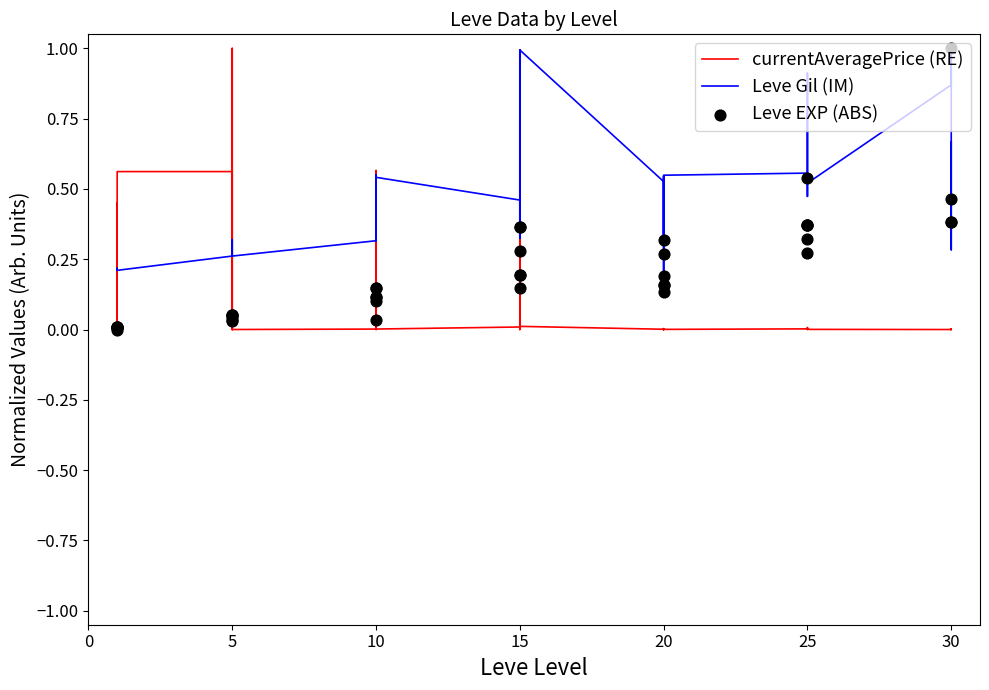

Which series has the widest spread of Y values?

currentAveragePrice (RE)